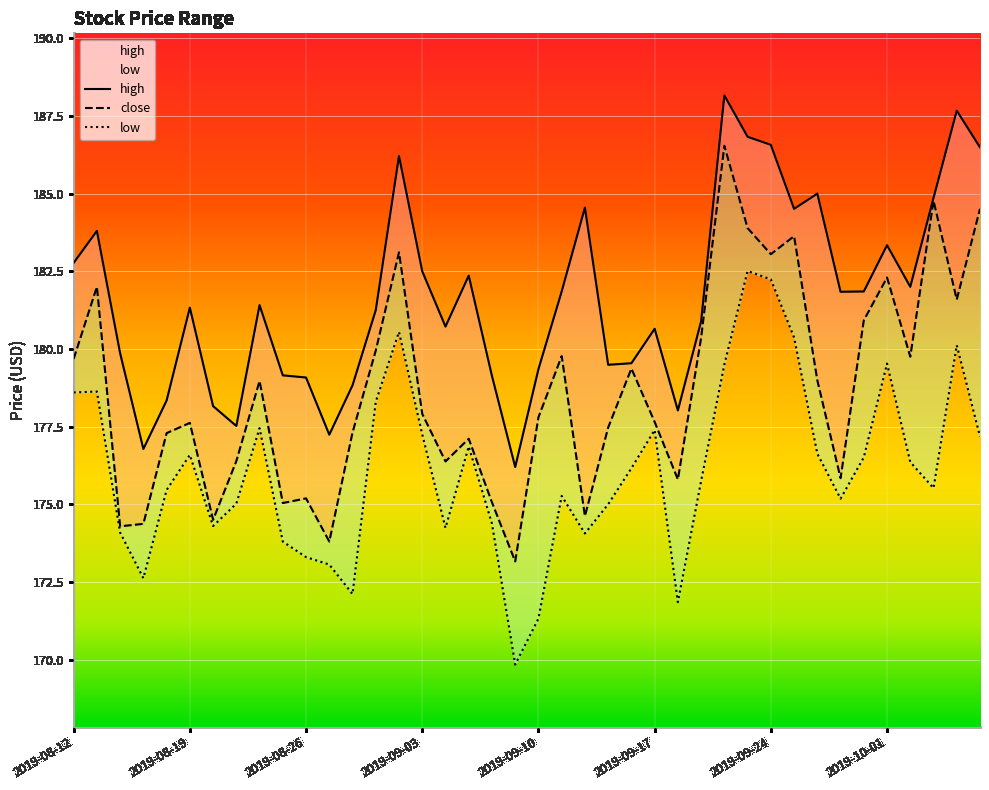

What are all the series names shown in the legend?

close, high, low